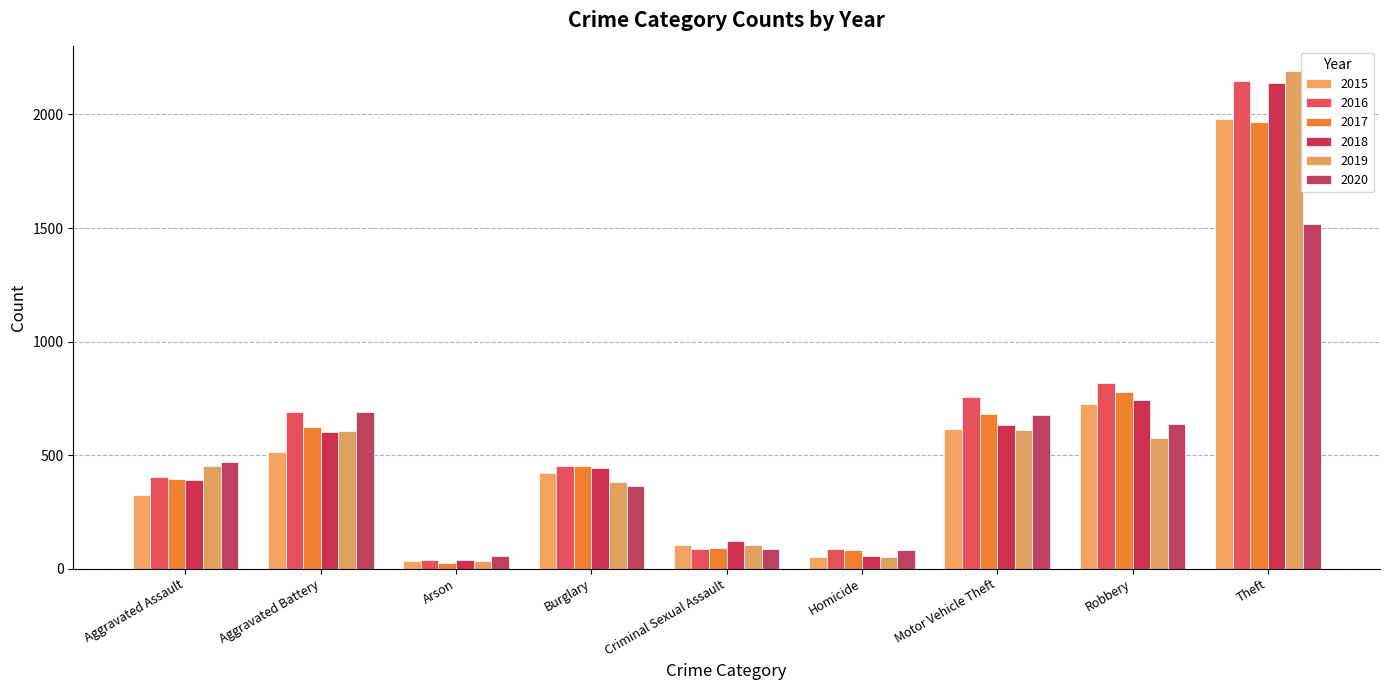

Reading right to left, list all the values displayed in this chart.

2015: Theft=1981	Robbery=726	Motor Vehicle Theft=614	Homicide=50	Criminal Sexual Assault=105	Burglary=422	Arson=35	Aggravated Battery=515	Aggravated Assault=323
2016: Theft=2148	Robbery=819	Motor Vehicle Theft=756	Homicide=87	Criminal Sexual Assault=87	Burglary=451	Arson=40	Aggravated Battery=691	Aggravated Assault=402
2017: Theft=1968	Robbery=780	Motor Vehicle Theft=680	Homicide=82	Criminal Sexual Assault=90	Burglary=453	Arson=23	Aggravated Battery=623	Aggravated Assault=396
2018: Theft=2140	Robbery=741	Motor Vehicle Theft=631	Homicide=56	Criminal Sexual Assault=122	Burglary=443	Arson=37	Aggravated Battery=600	Aggravated Assault=392
2019: Theft=2190	Robbery=577	Motor Vehicle Theft=611	Homicide=53	Criminal Sexual Assault=102	Burglary=383	Arson=32	Aggravated Battery=608	Aggravated Assault=452
2020: Theft=1518	Robbery=639	Motor Vehicle Theft=675	Homicide=81	Criminal Sexual Assault=88	Burglary=363	Arson=55	Aggravated Battery=691	Aggravated Assault=468